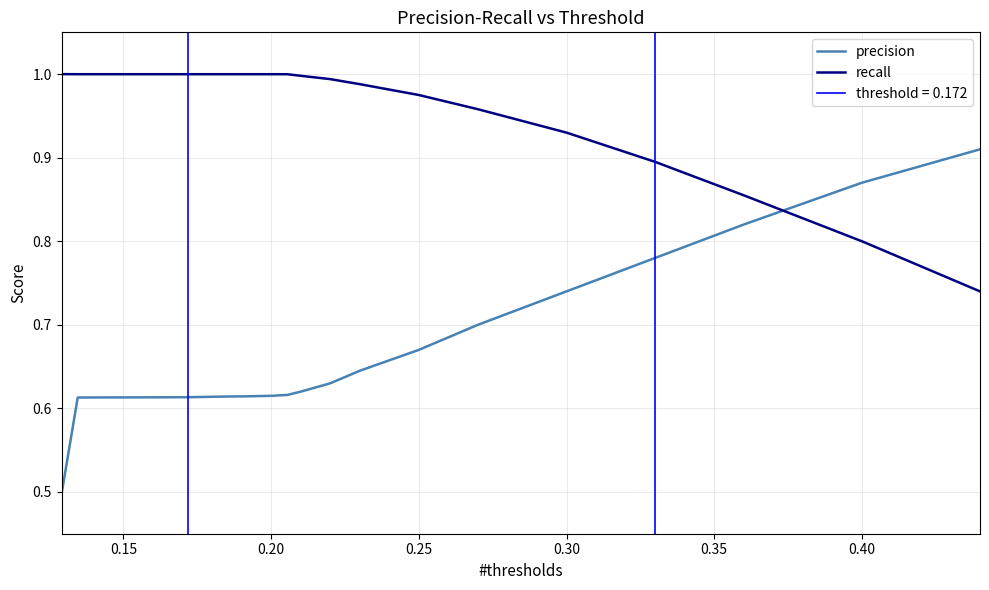

After their last crossing, which series has the higher values: precision or recall?

precision